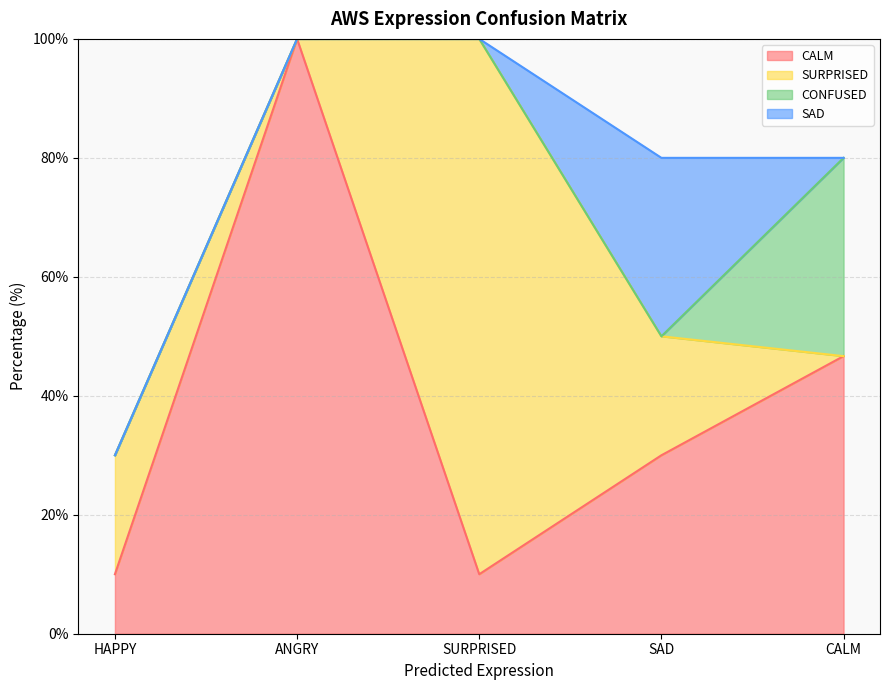

Which category has the highest value across all series?

ANGRY